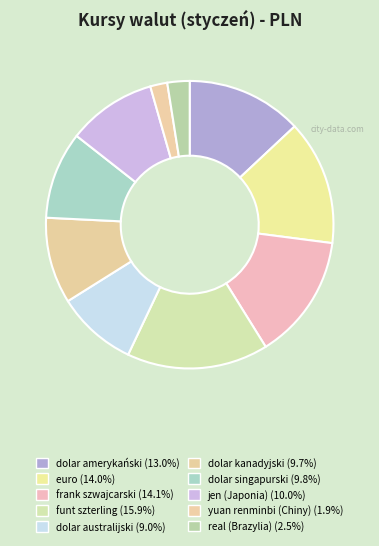

To the nearest percent, what is the average slice percentage?

10%